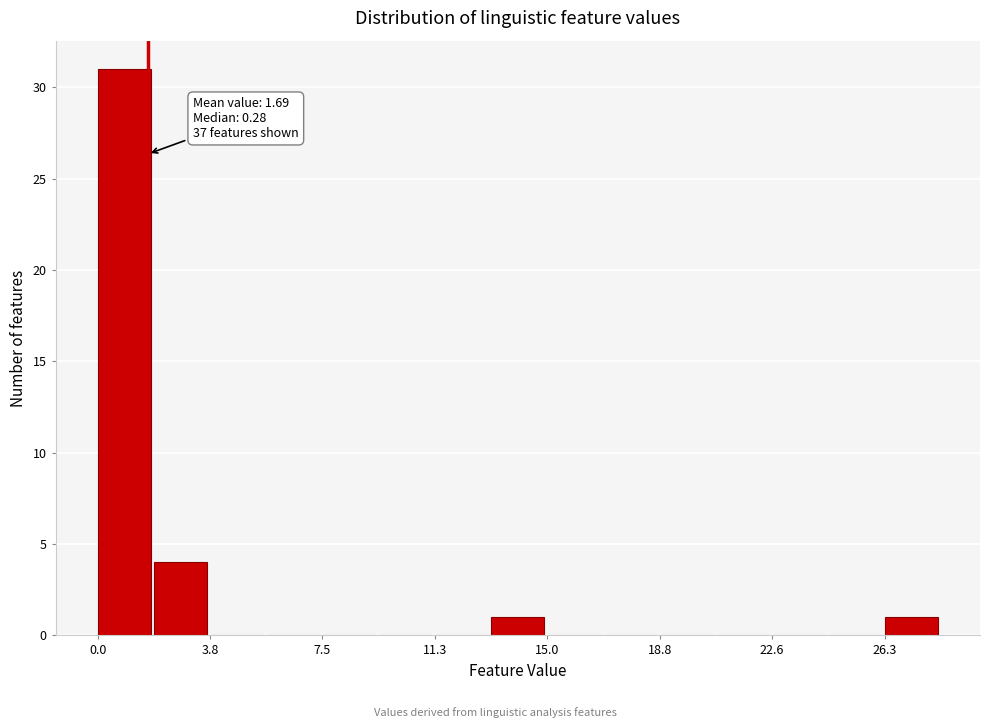

Read against the x-axis, roughly where is the centre of the tallest bar?

1.0